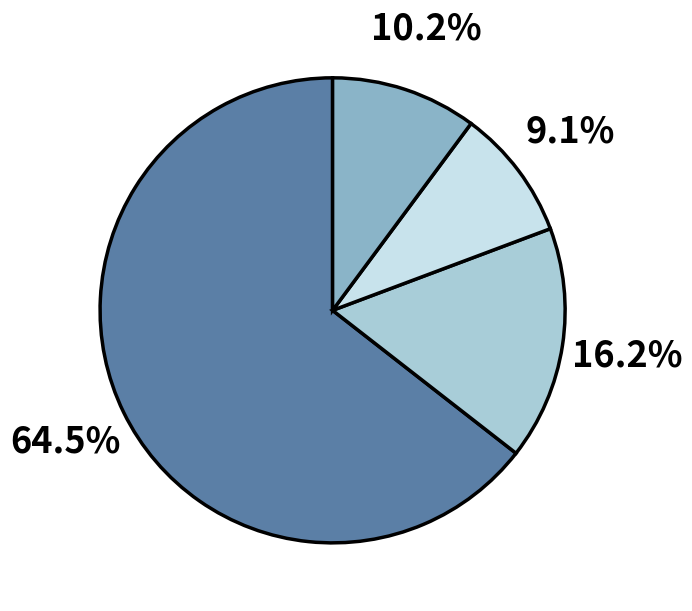

Does any single category account for the majority?

Yes